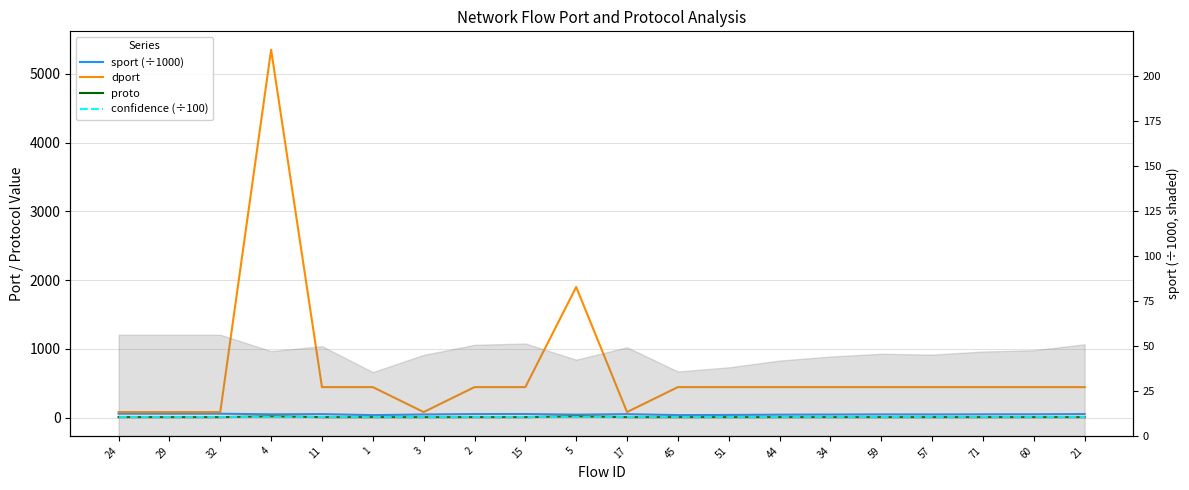

Reading left to right, transcribe all the data shown in this chart.

sport (÷1000): 24=56.2	29=56.2	32=56.2	4=47.1	11=49.9	1=35.4	3=45.0	2=50.6	15=51.4	5=42.4	17=49.2	45=35.8	51=38.1	44=41.9	34=44.1	59=45.6	57=45.2	71=46.9	60=47.6	21=50.9
dport: 24=80.0	29=80.0	32=80.0	4=5353.0	11=443.0	1=443.0	3=80.0	2=443.0	15=443.0	5=1900.0	17=80.0	45=443.0	51=443.0	44=443.0	34=443.0	59=443.0	57=443.0	71=443.0	60=443.0	21=443.0
proto: 24=6.0	29=6.0	32=6.0	4=17.0	11=6.0	1=6.0	3=6.0	2=6.0	15=6.0	5=17.0	17=6.0	45=6.0	51=6.0	44=6.0	34=6.0	59=6.0	57=6.0	71=6.0	60=6.0	21=6.0
confidence (÷100): 24=1.0	29=1.0	32=1.0	4=1.0	11=1.0	1=1.0	3=1.0	2=1.0	15=1.0	5=1.0	17=1.0	45=1.0	51=1.0	44=1.0	34=1.0	59=1.0	57=1.0	71=1.0	60=1.0	21=1.0